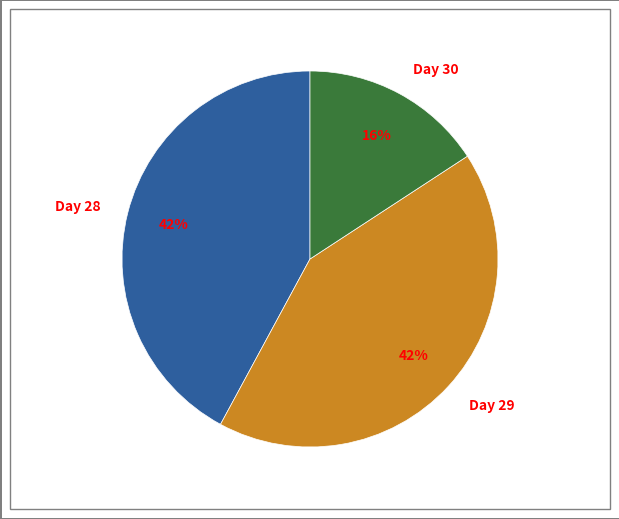

Do Day 28 and Day 30 together represent more than half of the pie?

Yes